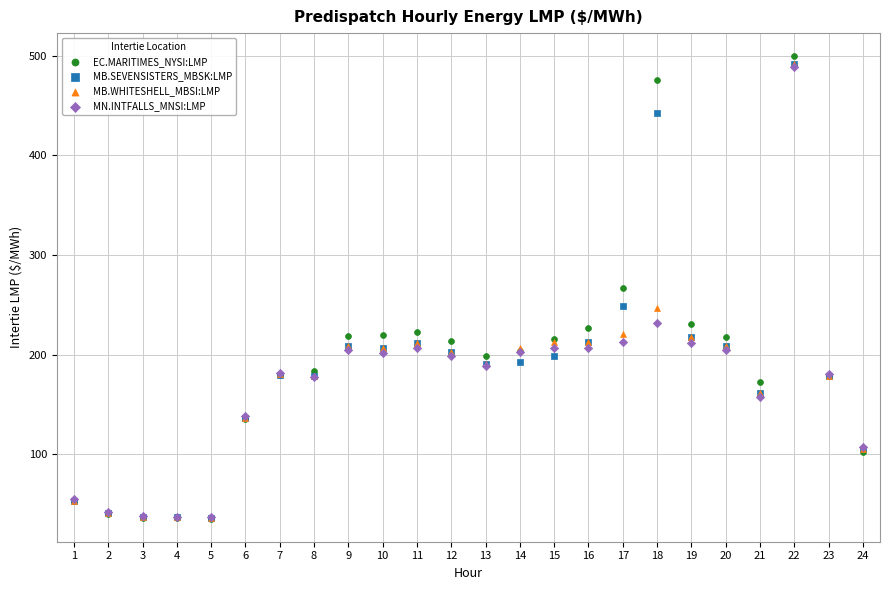

What are all the series names shown in the legend?

EC.MARITIMES_NYSI:LMP, MB.SEVENSISTERS_MBSK:LMP, MB.WHITESHELL_MBSI:LMP, MN.INTFALLS_MNSI:LMP